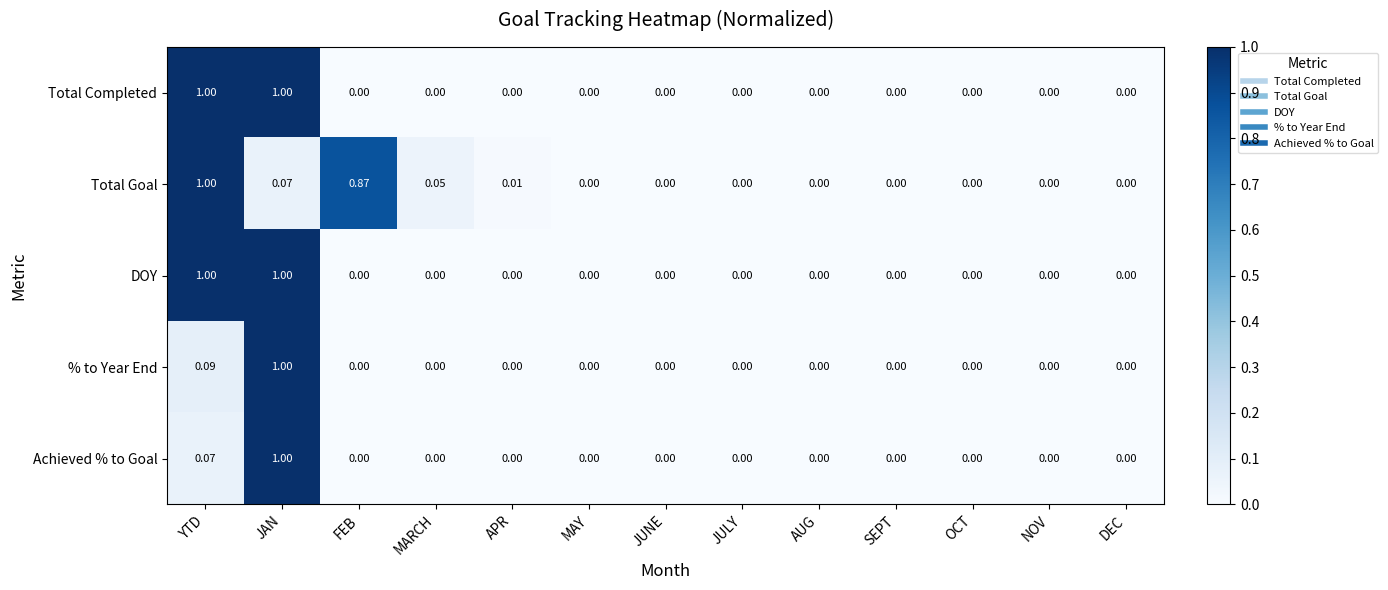

Which category has the highest value in the Achieved % to Goal series?

JAN